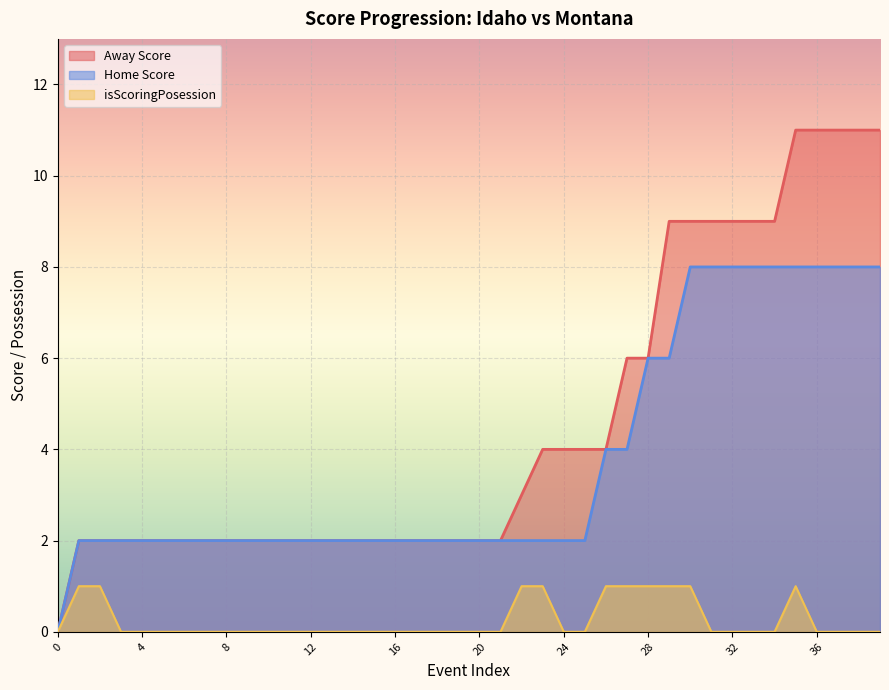

What is the sum of all isScoringPosession values?

10